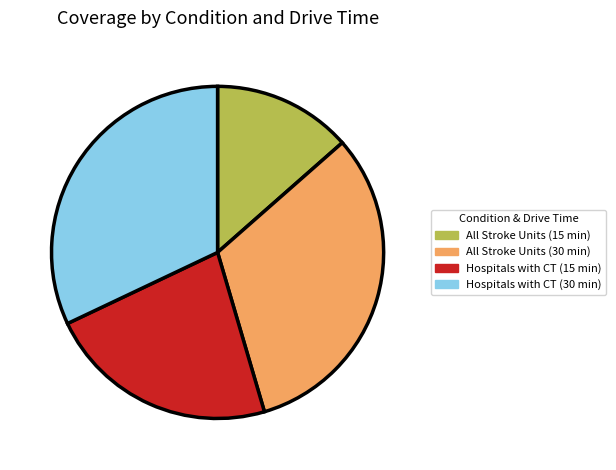

Does All Stroke Units (30 min) account for over 50% of the chart?

No